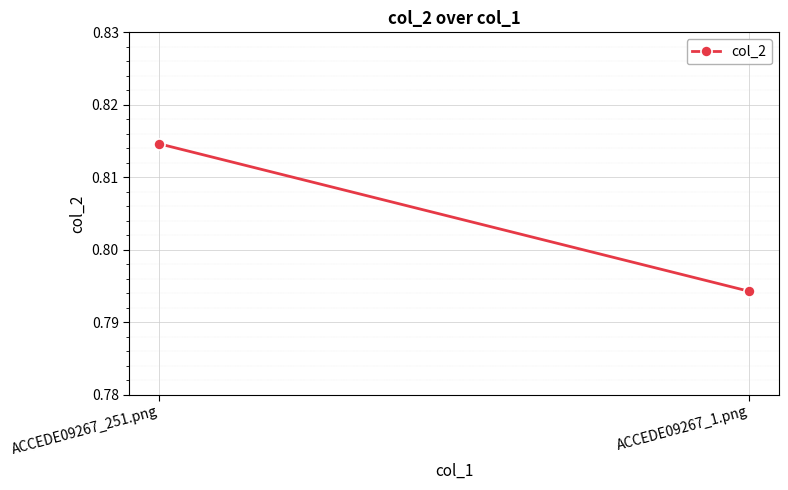

What is the label of the 1st point from the left?

ACCEDE09267_251.png